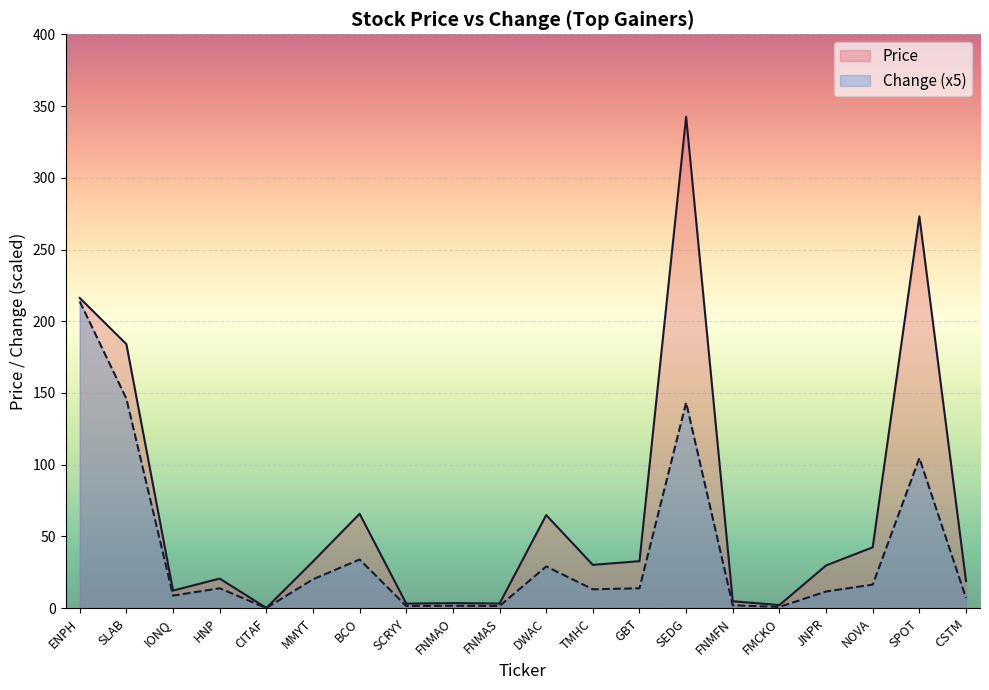

Read the Price value at CSTM.

18.9